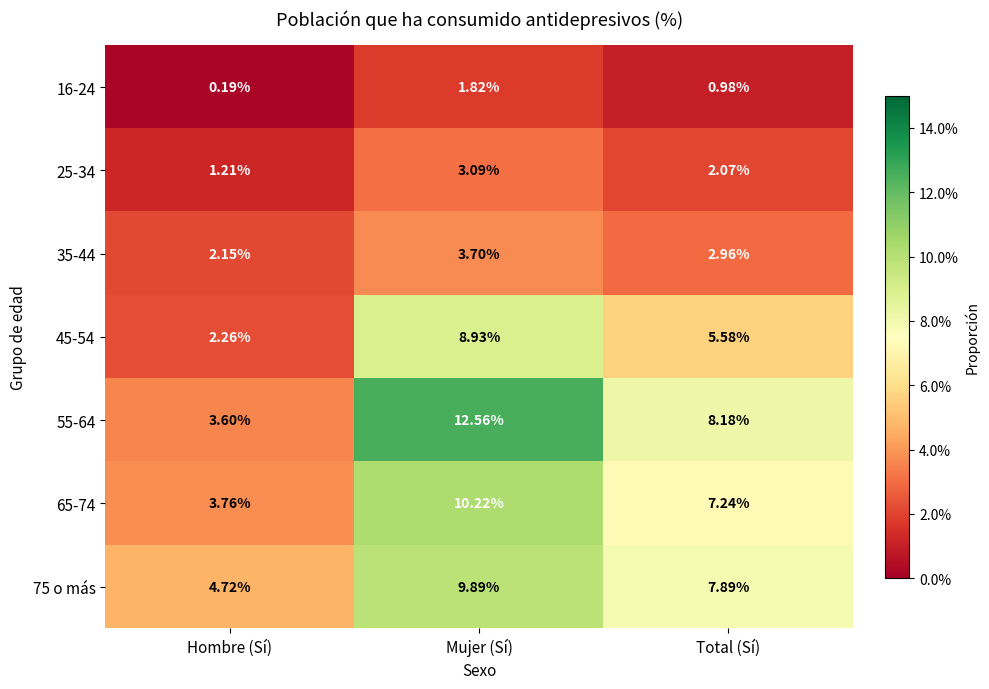

Rank the series by their maximum value, from lowest to highest.

16-24, 25-34, 35-44, 45-54, 75 o más, 65-74, 55-64